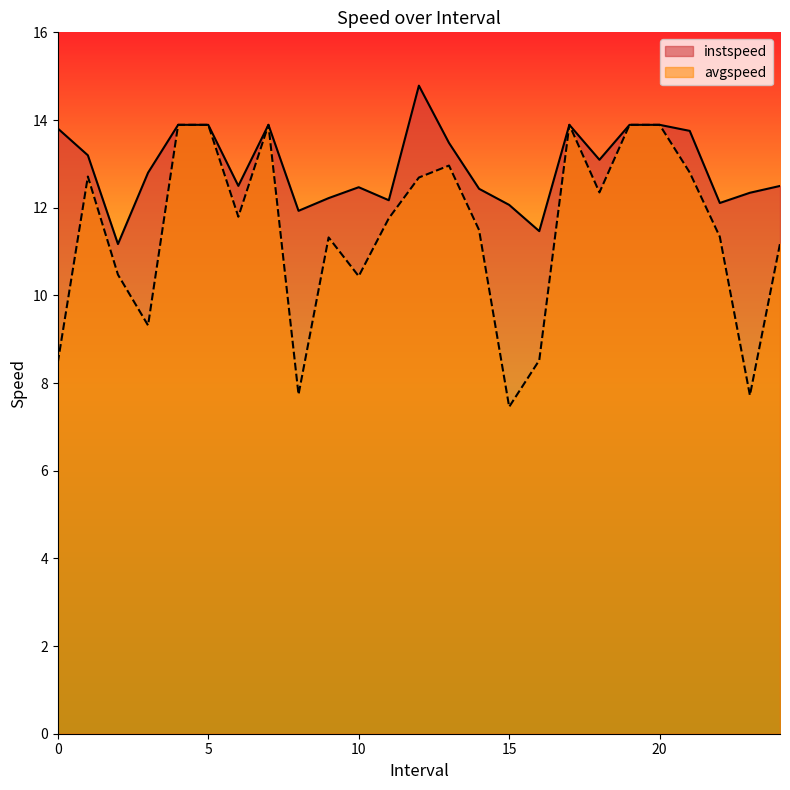

How many values in the instspeed series are below 12?

3